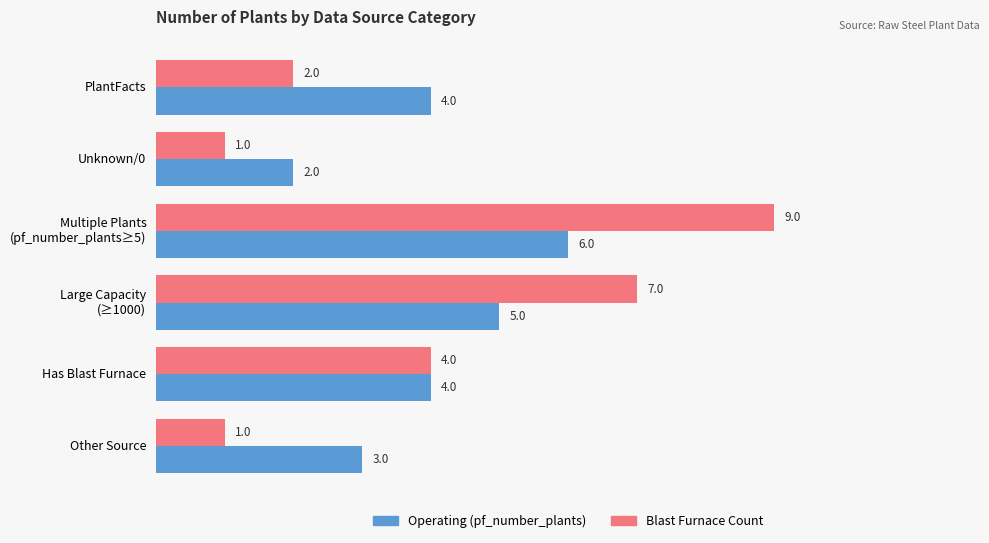

What is the maximum value shown in the chart?

9